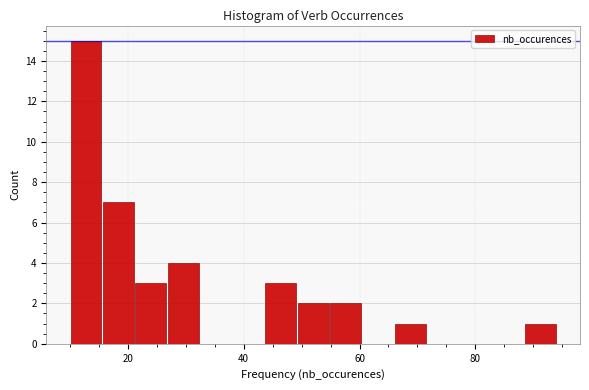

Read against the x-axis, roughly where is the centre of the tallest bar?

12